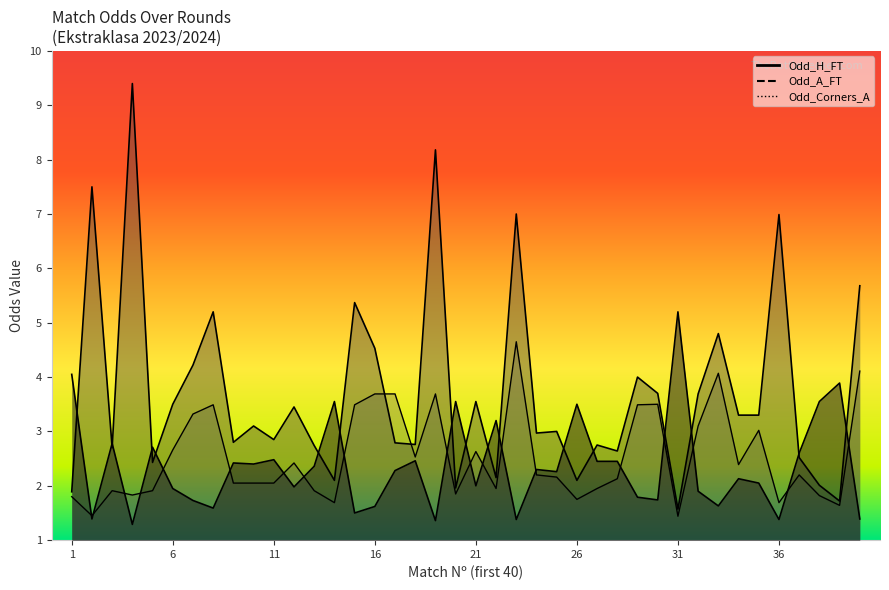

Which series has the largest total across all categories?

Odd_A_FT